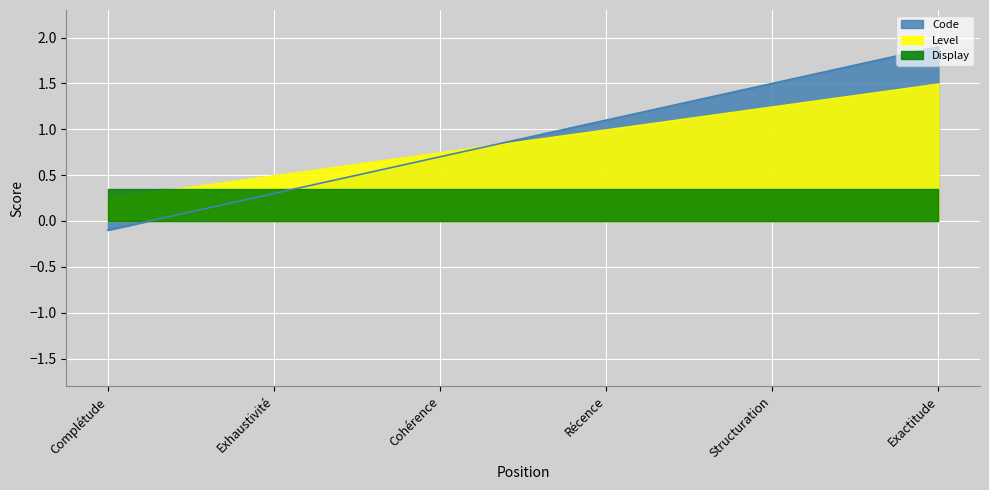

What is the smallest value displayed?

-0.1